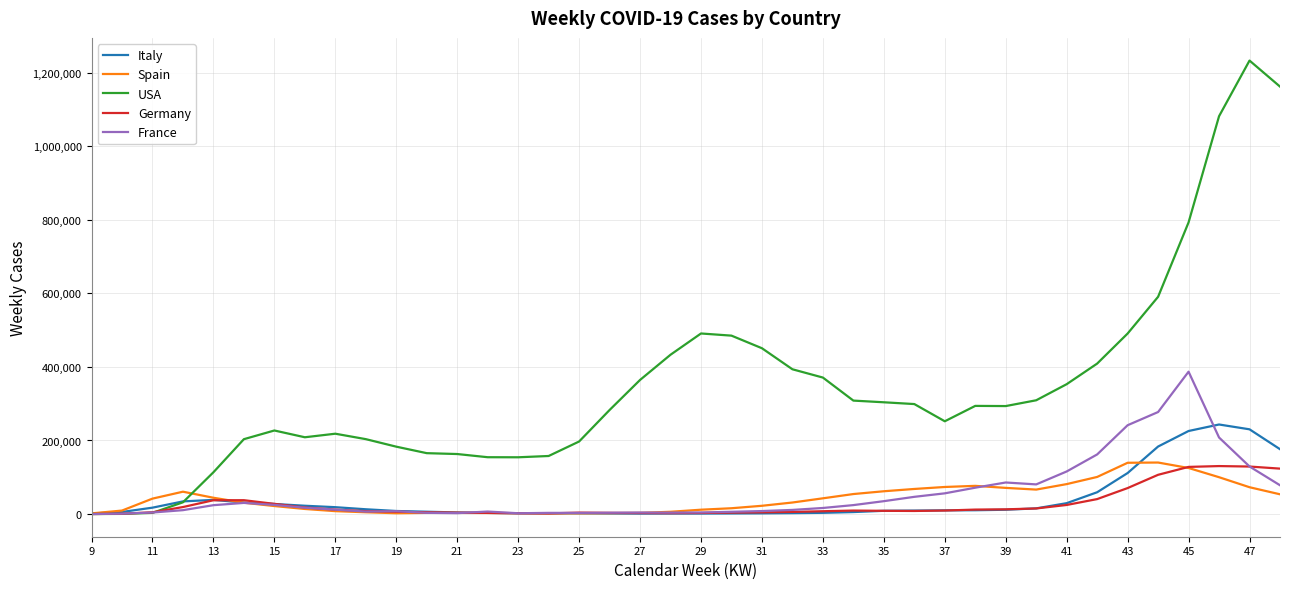

How many intersections are there between USA and France?

1